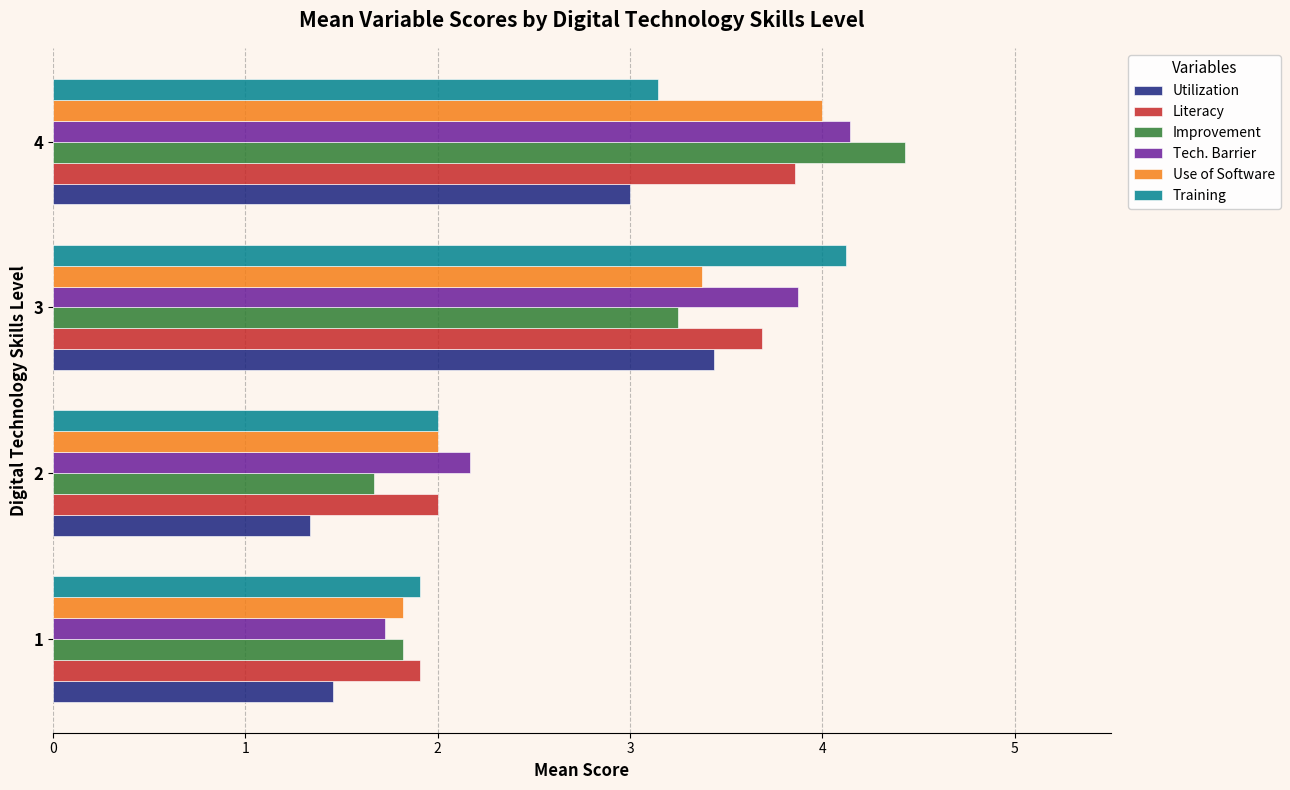

True or false: Literacy has a value of 2.4 at 3.

False